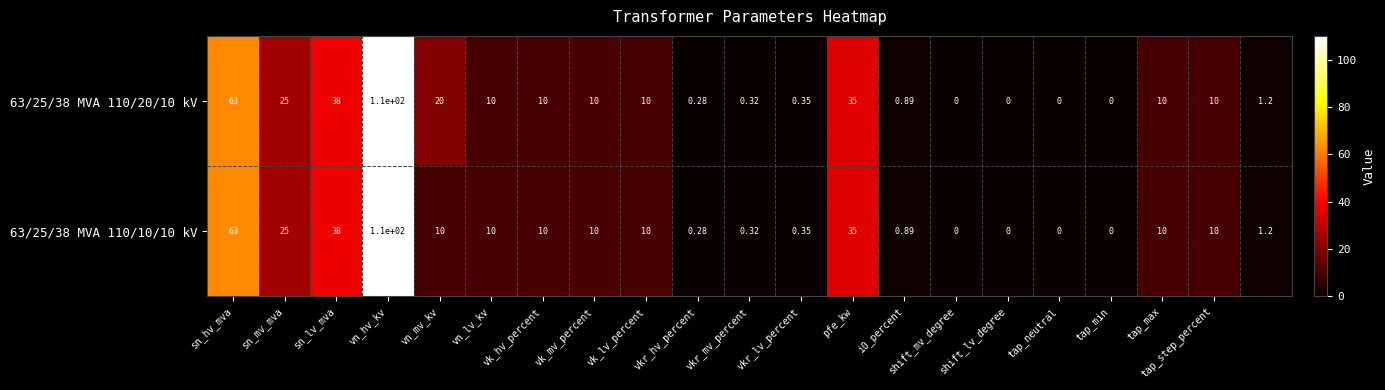

Which category has the highest value across all series?

vn_hv_kv